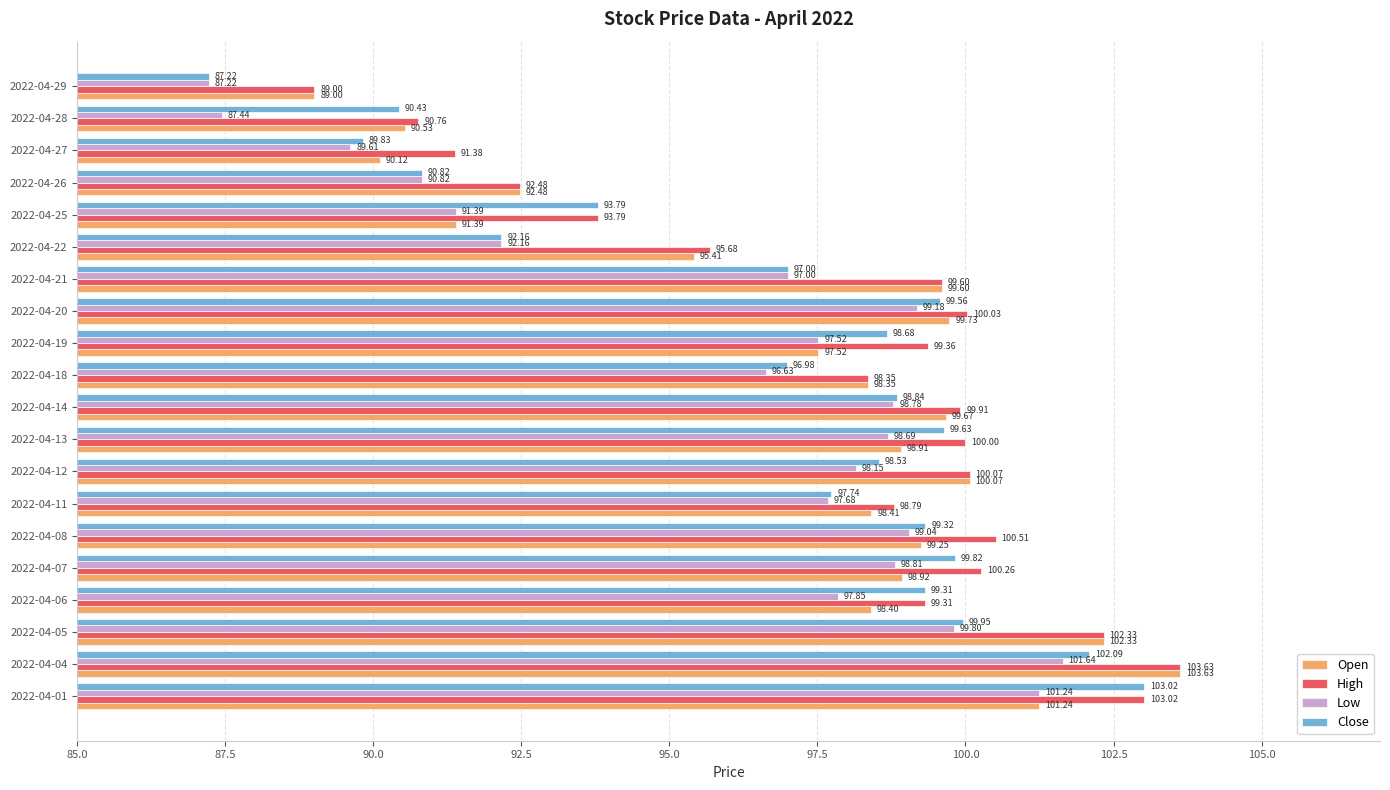

What is the sum of all Open values?

1945.0